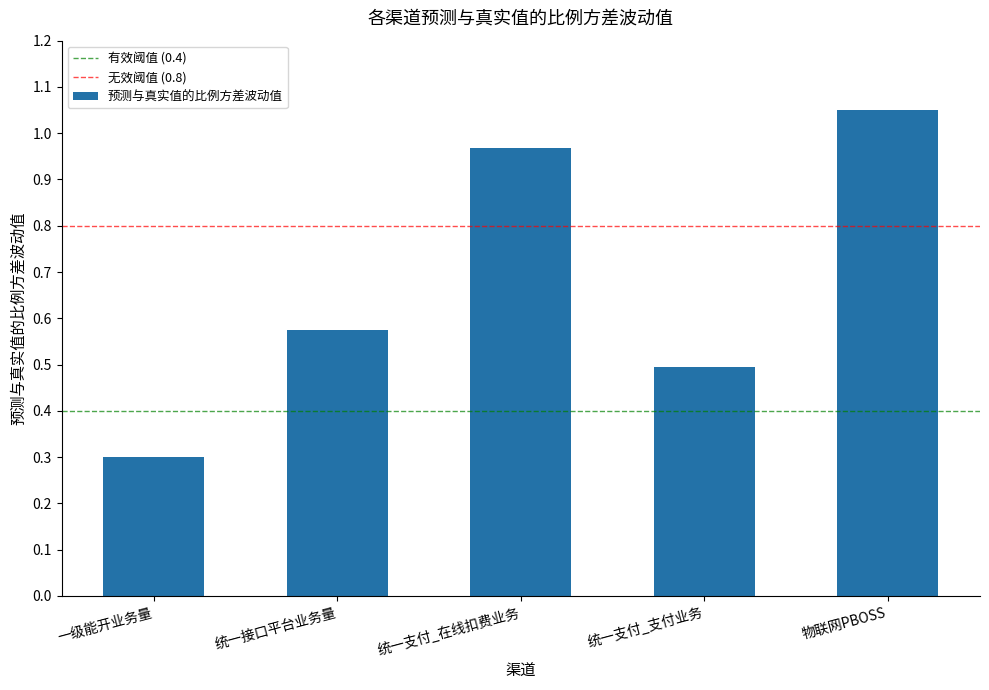

What is the sum of the values at 统一支付_支付业务 and 物联网PBOSS?

1.5